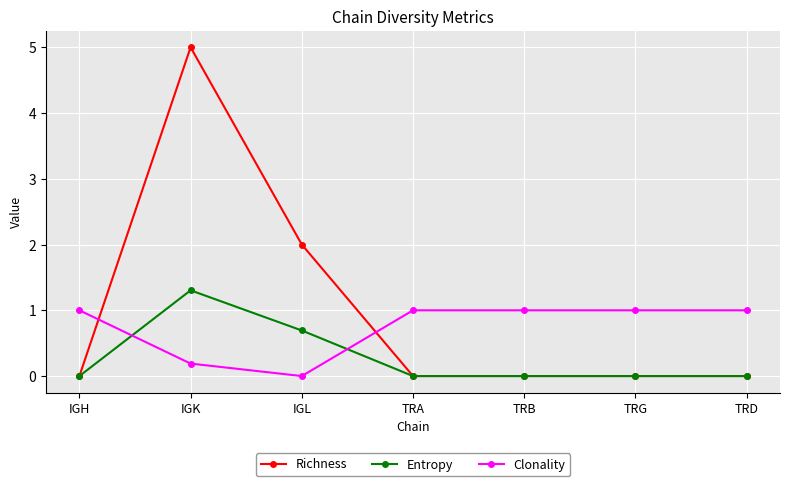

What is the average value of the Clonality series?

0.7